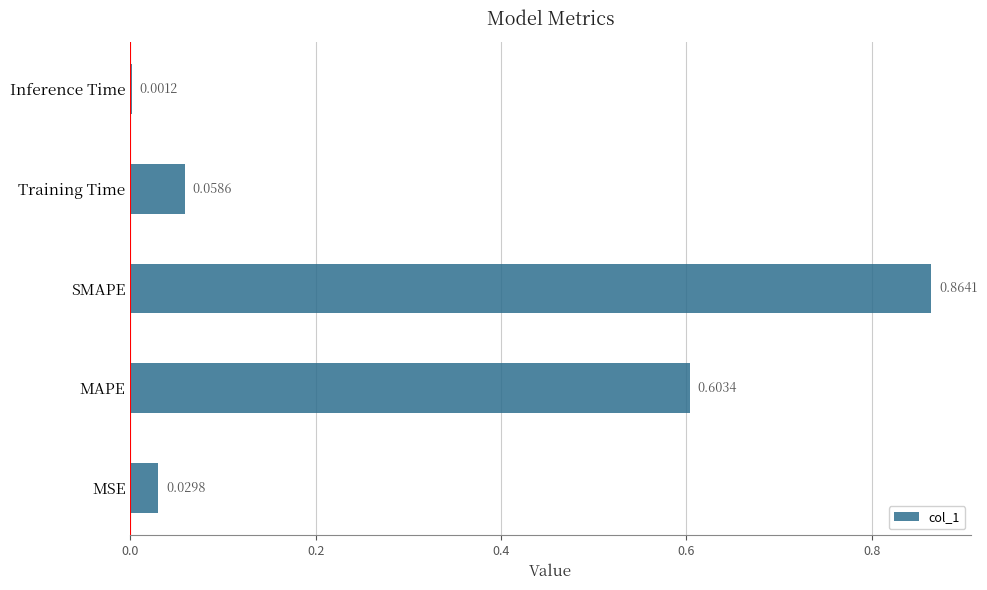

What is the change in value from SMAPE to Training Time?

-0.8